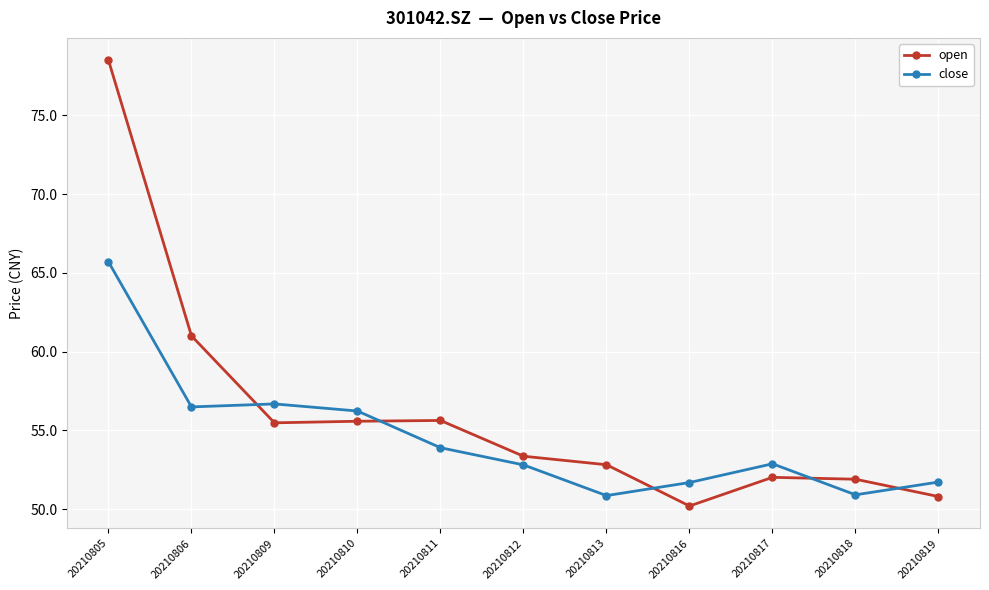

What is the maximum value shown in the chart?

78.5